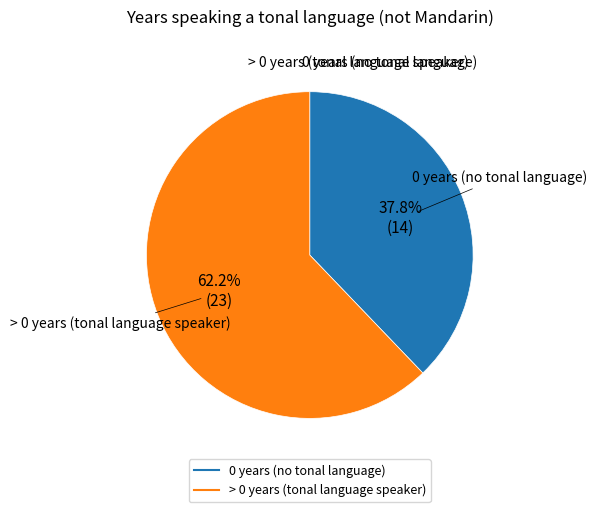

Does any single category account for the majority?

Yes